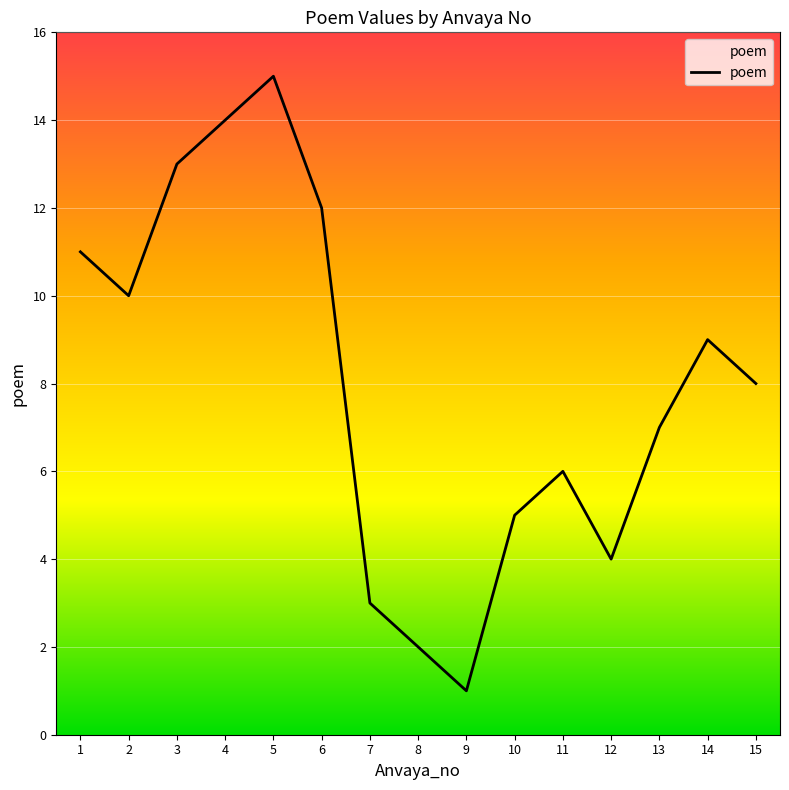

Where is the first local minimum?

2